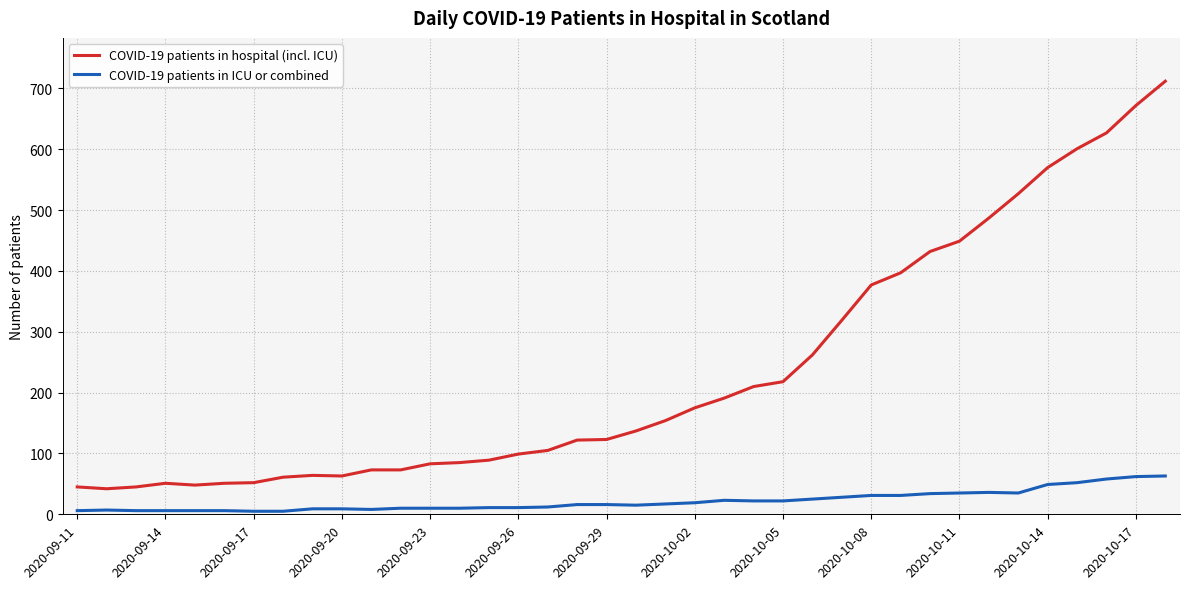

Rank the series by their average value, from lowest to highest.

COVID-19 patients in ICU or combined, COVID-19 patients in hospital (incl. ICU)